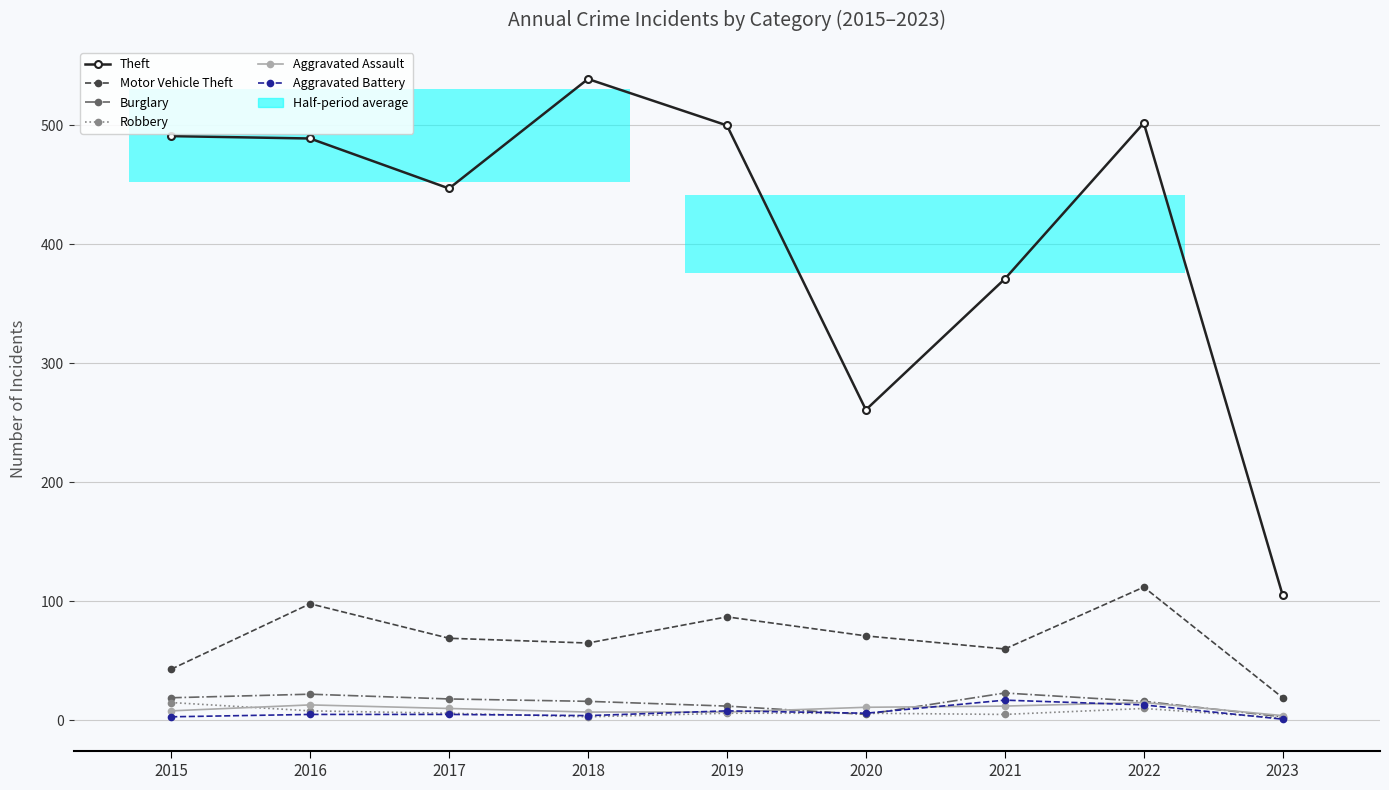

What is the difference between the maximum and minimum values in the Aggravated Battery series?

16